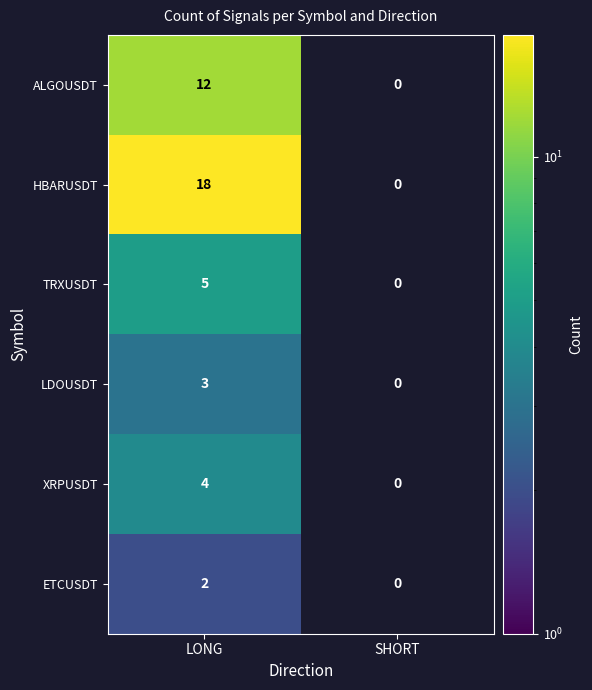

What is the difference between the highest and lowest values at LONG?

16